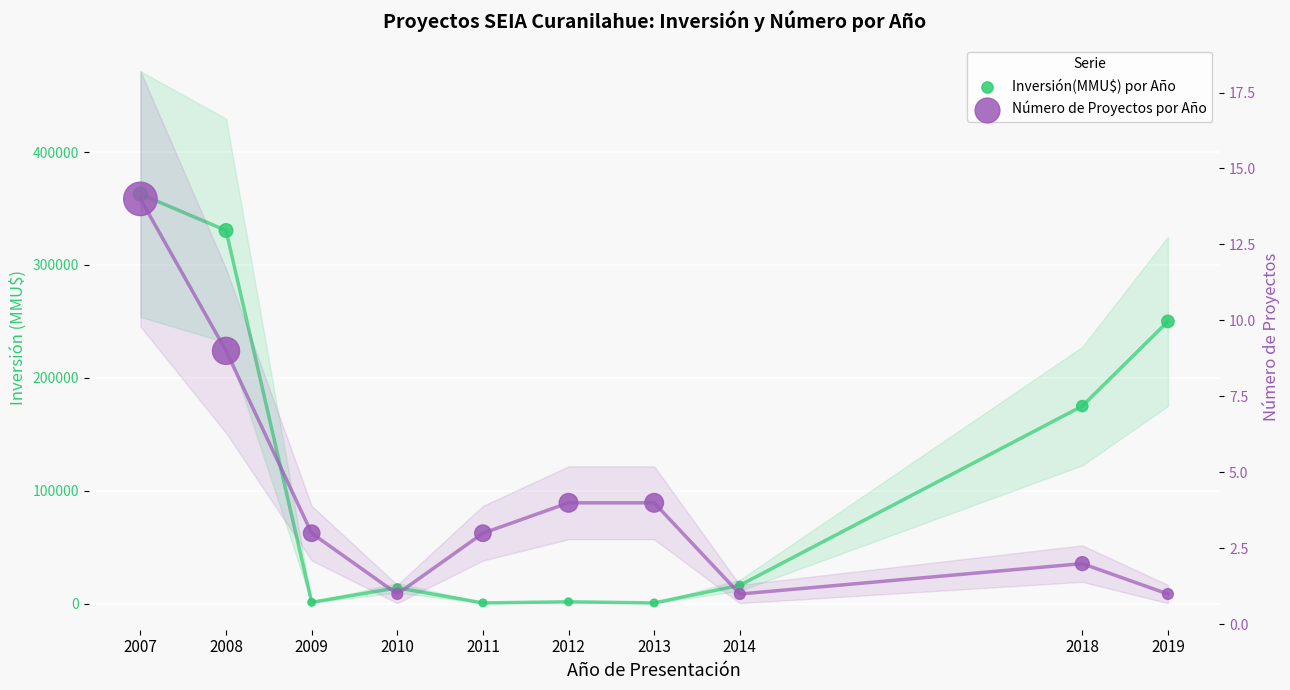

Which series contains the lowest Y value?

Número de Proyectos por Año